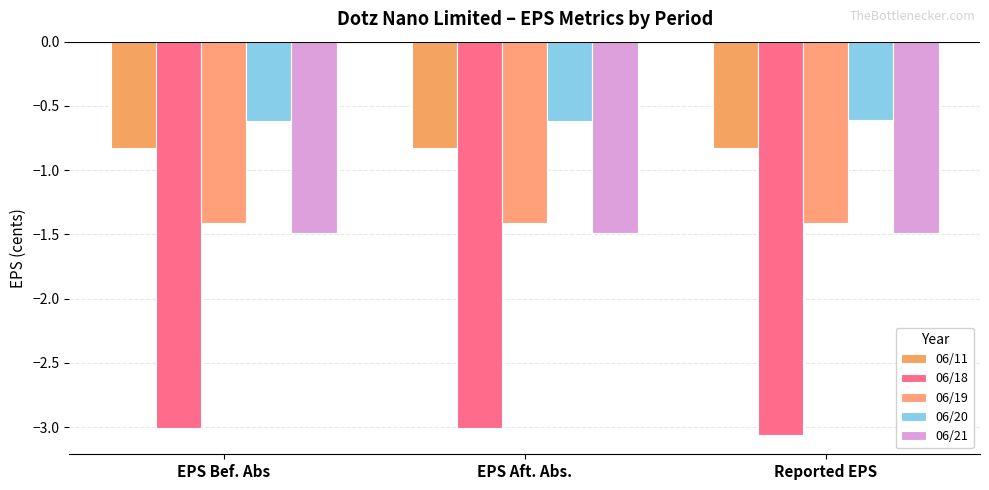

The value of 06/18 at EPS Bef. Abs is -1.4. True or false?

False